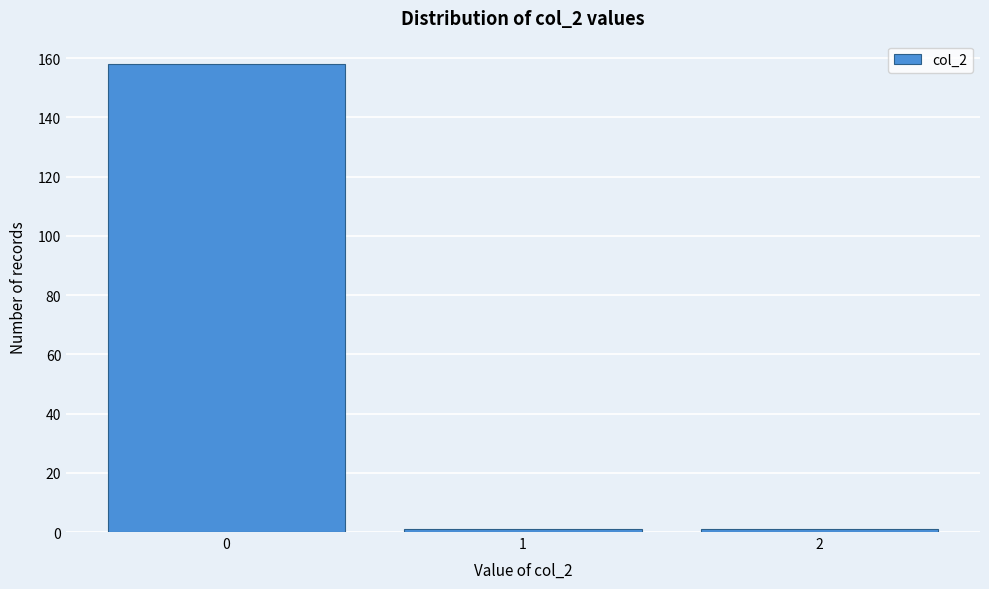

Reading left to right, list every bar in this chart as the range it spans on the x-axis followed by its height. The values are not printed on the chart, so give them approximately, as read against the axis.

-0.5 to 0.5: 158
0.5 to 1.5: under 2
1.5 to 2.5: under 2